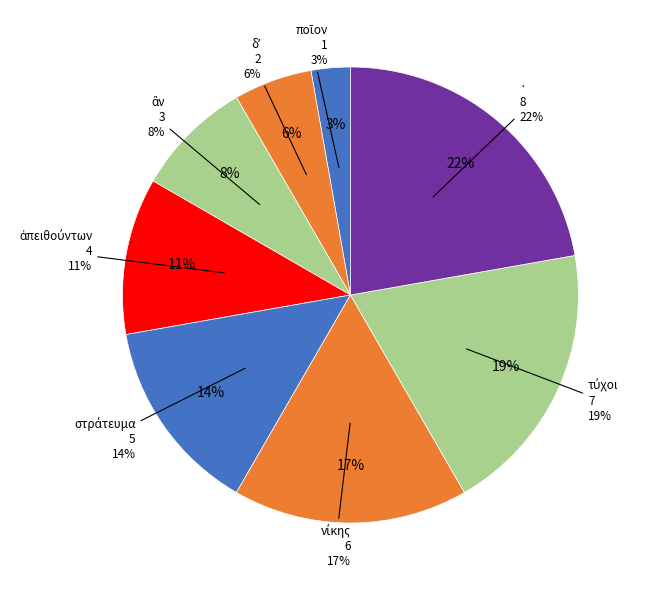

Which category has the smallest portion of the pie?

ποῖον